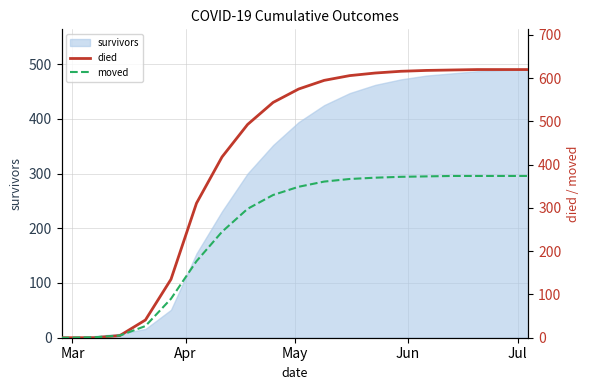

True or false: moved and died cross at least once.

False